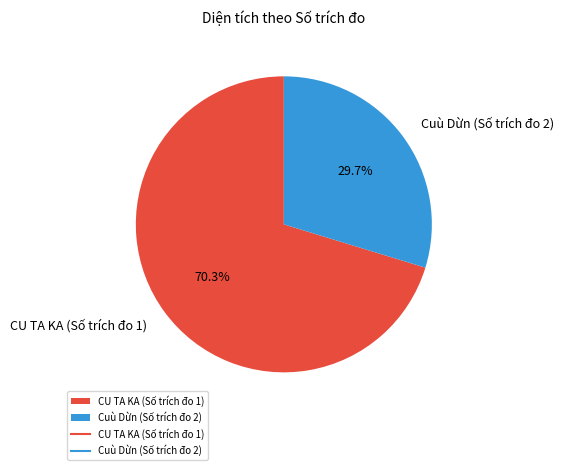

Is there any slice that represents more than half of the pie?

Yes